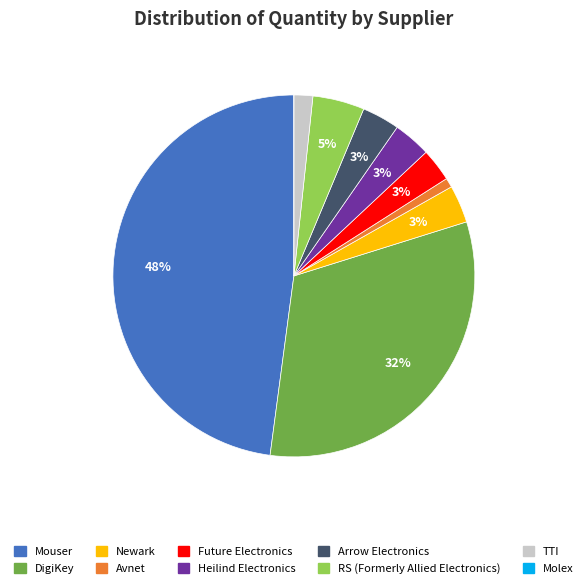

The Avnet slice represents 1% of the pie. True or false?

True